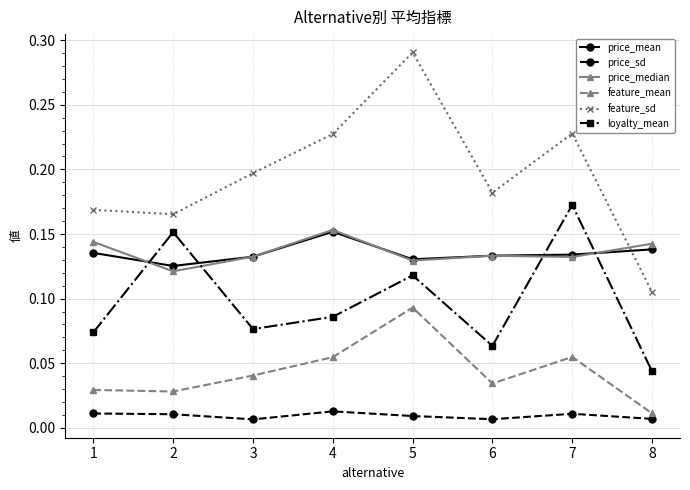

At which label does loyalty_mean reach its minimum?

8